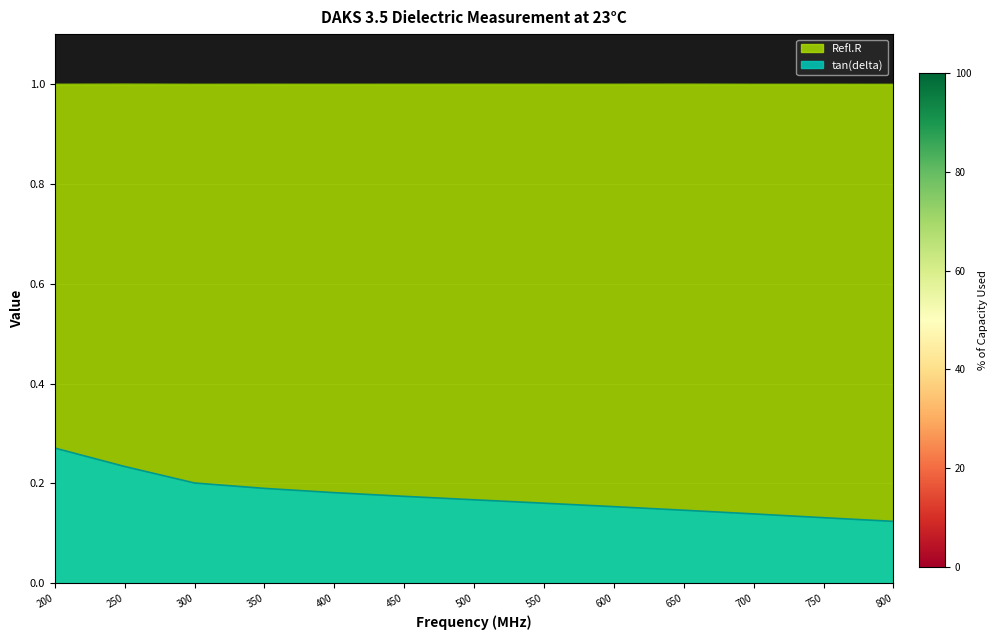

What is the lowest value of the tan(delta) series?

0.1